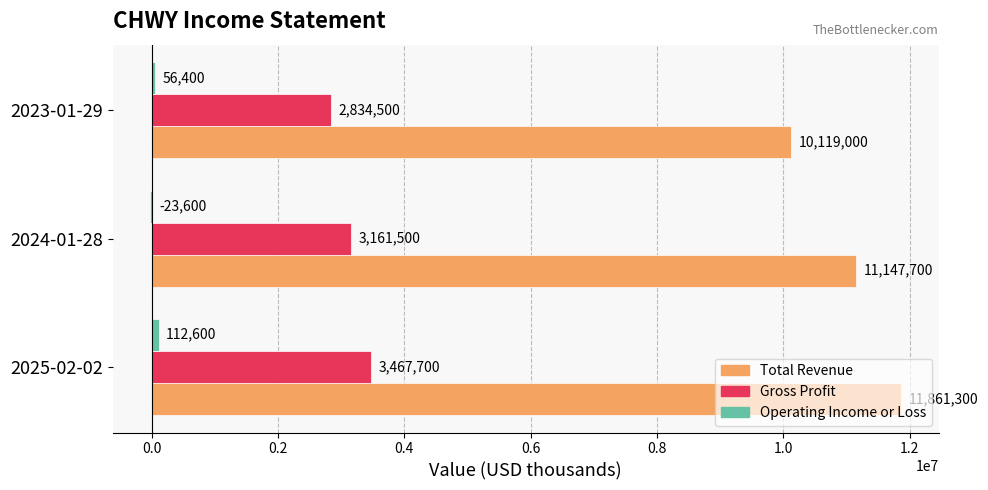

What is the highest value of the Gross Profit series?

3467700